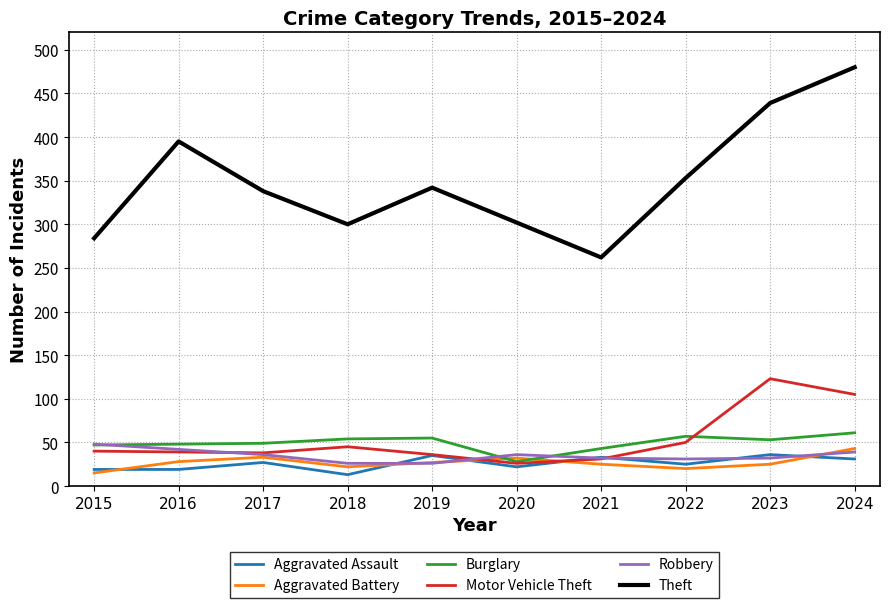

Does the chart display data point markers on the line(s)?

No